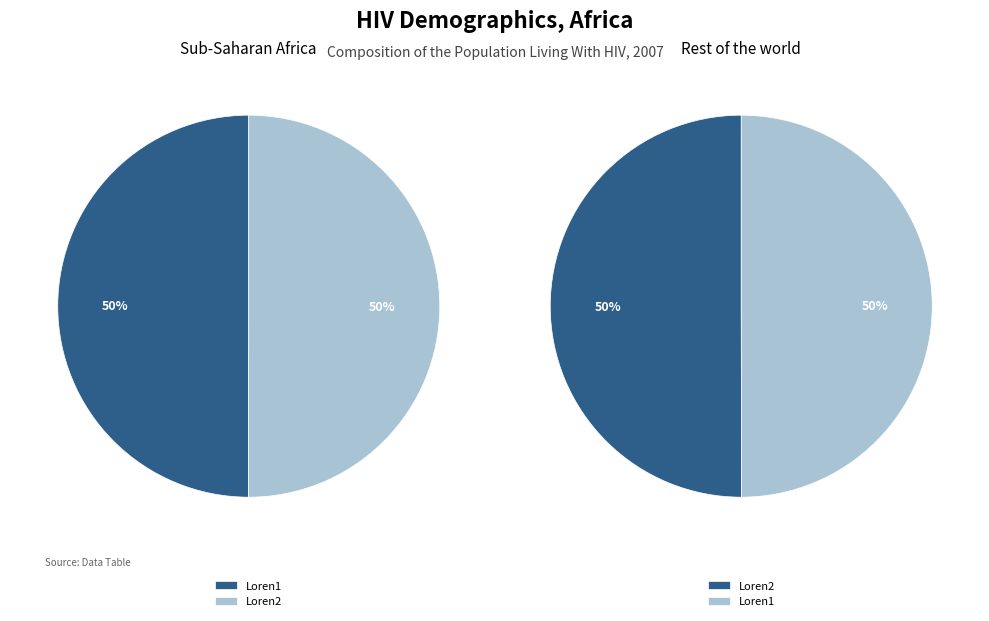

Is it true that Loren1 is 39% of the pie?

False